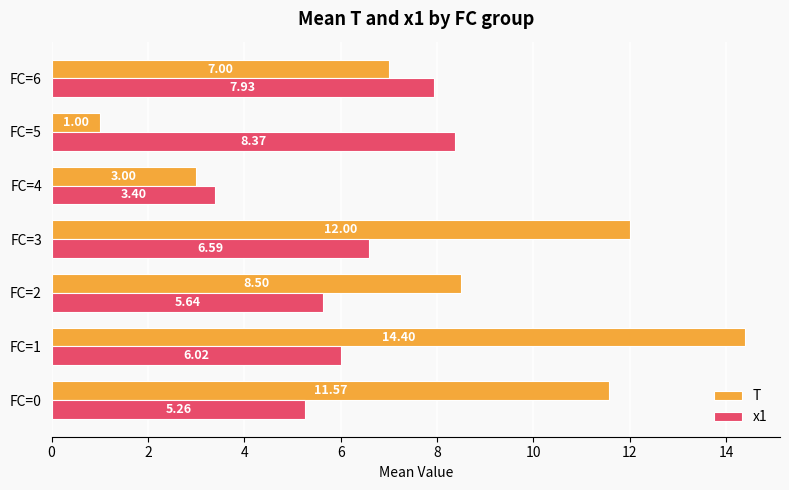

What is the difference between the maximum and minimum values in the x1 series?

5.0